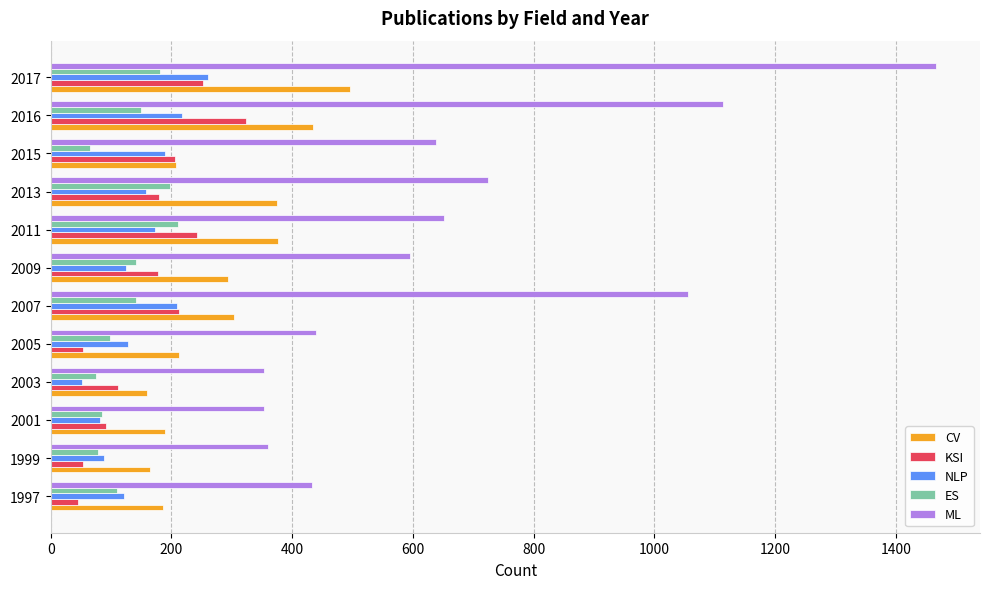

Which series has the widest spread of values?

ML